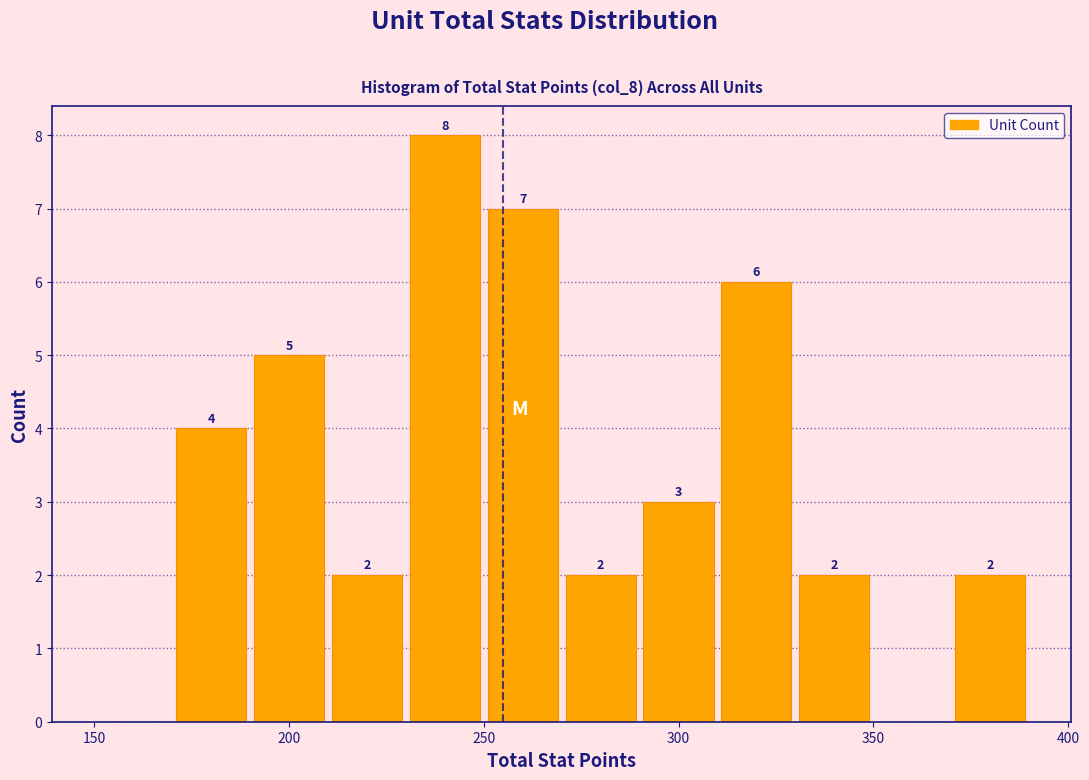

Which range on the x-axis has the tallest bar?

230 to 250